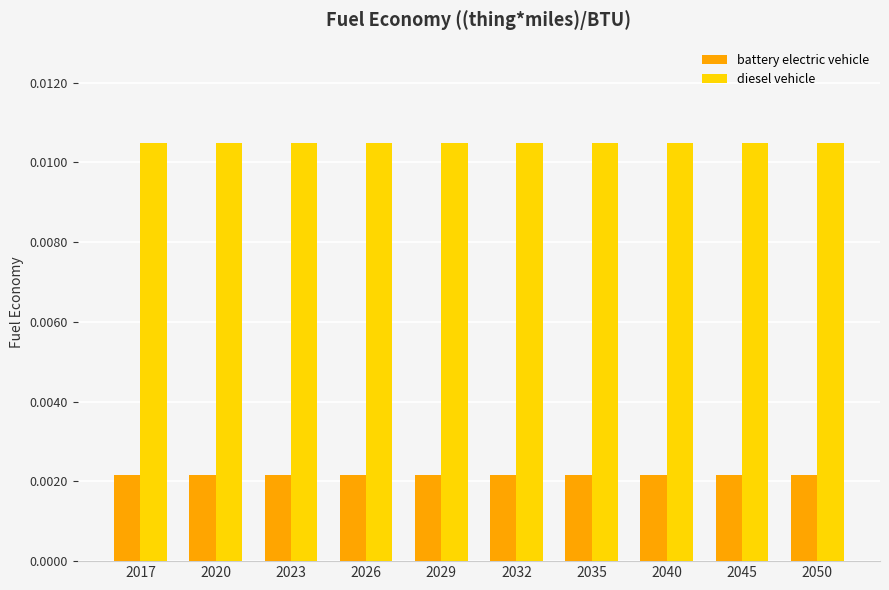

Rank the series by their maximum value, from highest to lowest.

diesel vehicle, battery electric vehicle